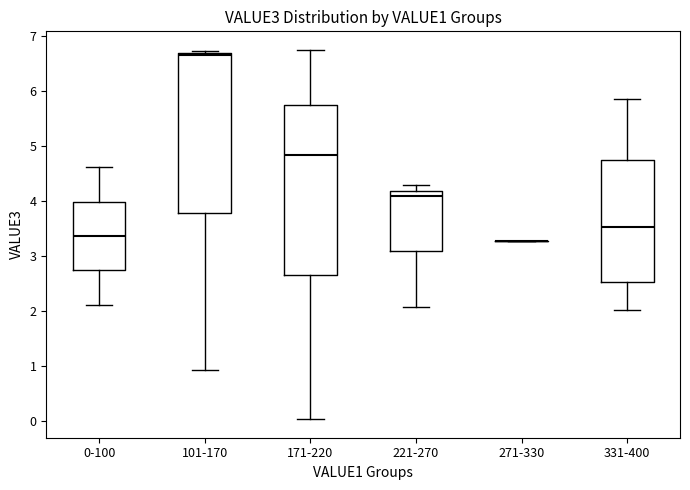

Reading left to right, read every box against the y-axis: the position of its median line, the range the box covers, and the ends of its whiskers. The values are not printed on the chart, so give them approximately, as read against the axis.

0-100: median 3.4, box 2.7 to 4.0, whiskers 2.1 to 4.6
101-170: median 6.6, box 3.8 to 6.7, whiskers 0.9 to 6.7 (just above the box's upper edge)
171-220: median 4.8, box 2.6 to 5.7, whiskers 0.0 to 6.7
221-270: median 4.1, box 3.1 to 4.2, whiskers 2.1 to 4.3
271-330: box collapsed to a line at 3.3, whiskers 3.3 to 3.3
331-400: median 3.5, box 2.5 to 4.7, whiskers 2.0 to 5.8